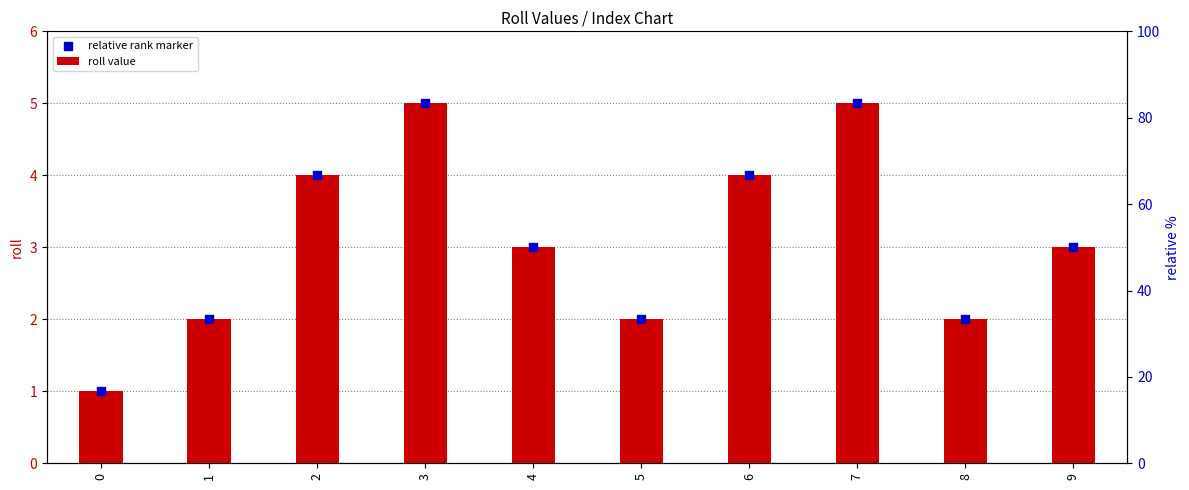

What is the total value across all series at 7?

10